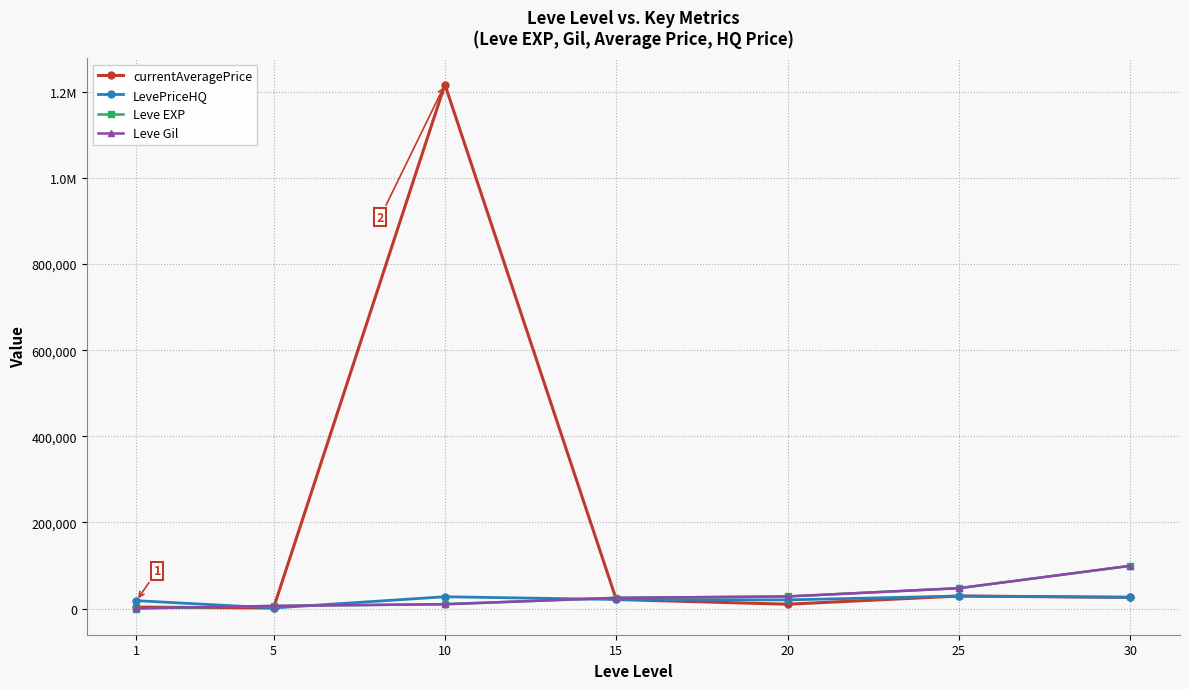

Is this an area chart (filled region under the line)?

No